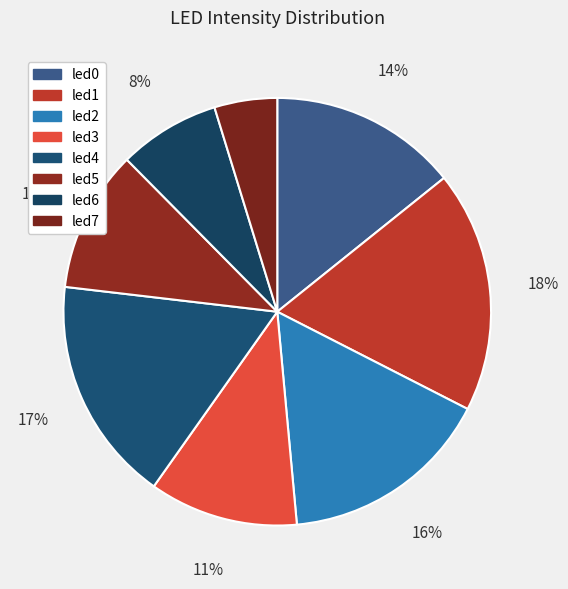

How many slices are in this pie chart?

8